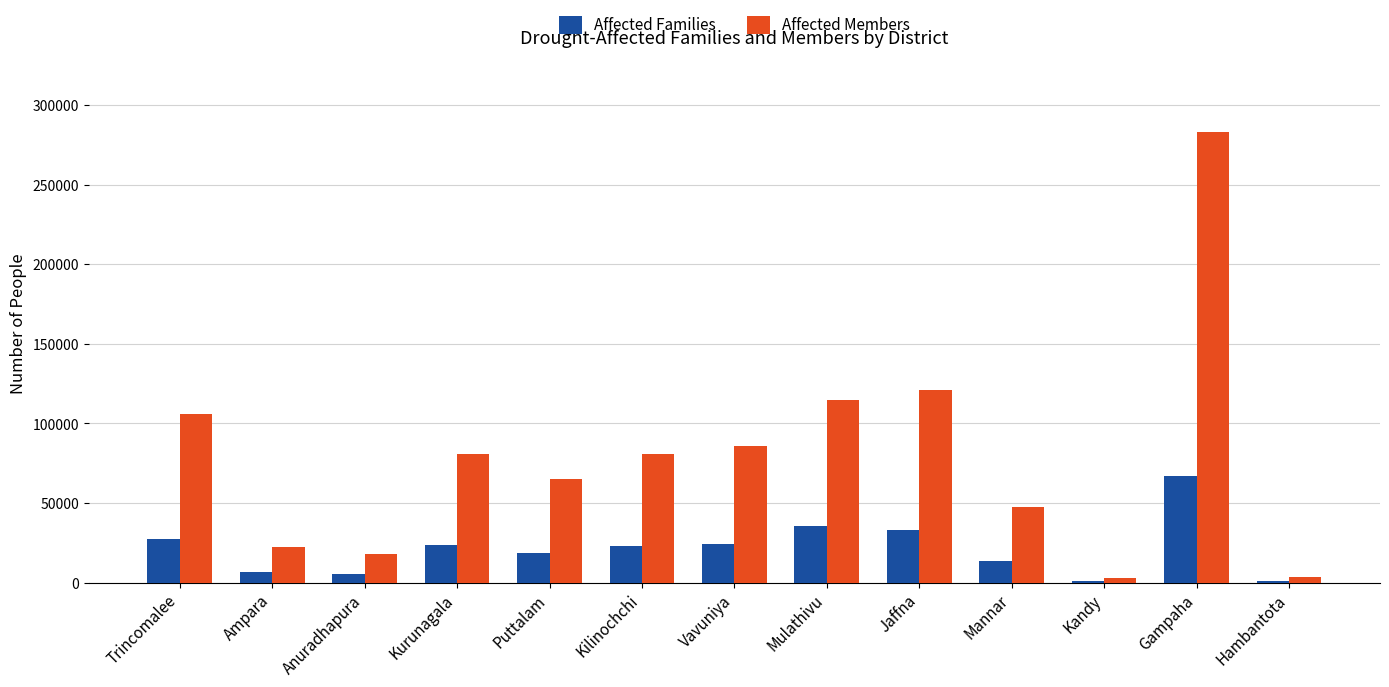

At which label does Affected Members reach its peak?

Gampaha